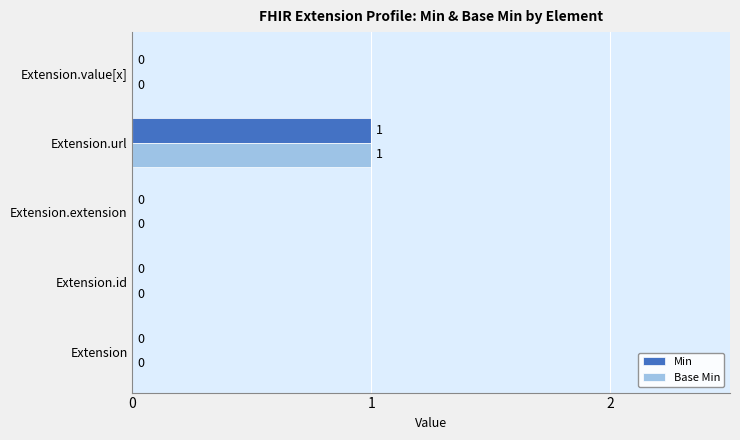

Which category has the highest value in the Min series?

Extension.url